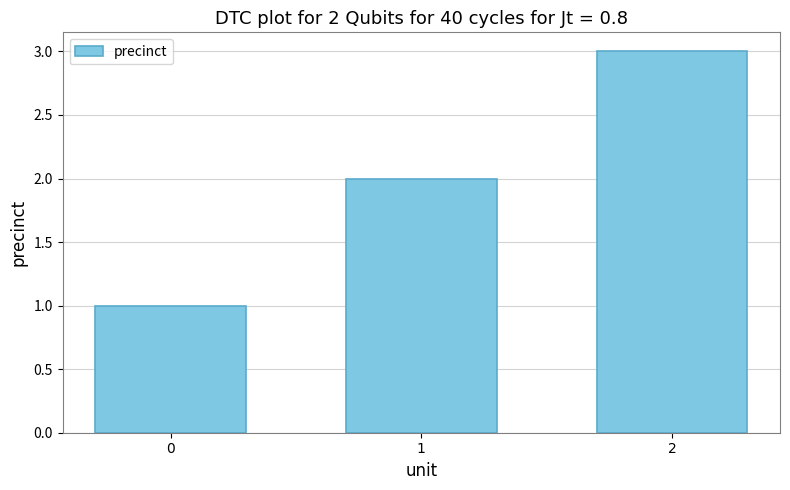

Between 2 and 0, which is larger?

2